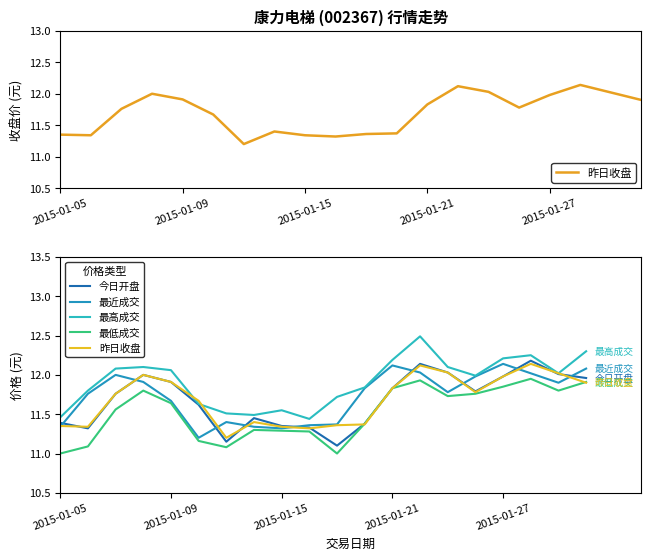

What are all the series names shown in the legend?

昨日收盘, 今日开盘, 最近成交, 最高成交, 最低成交